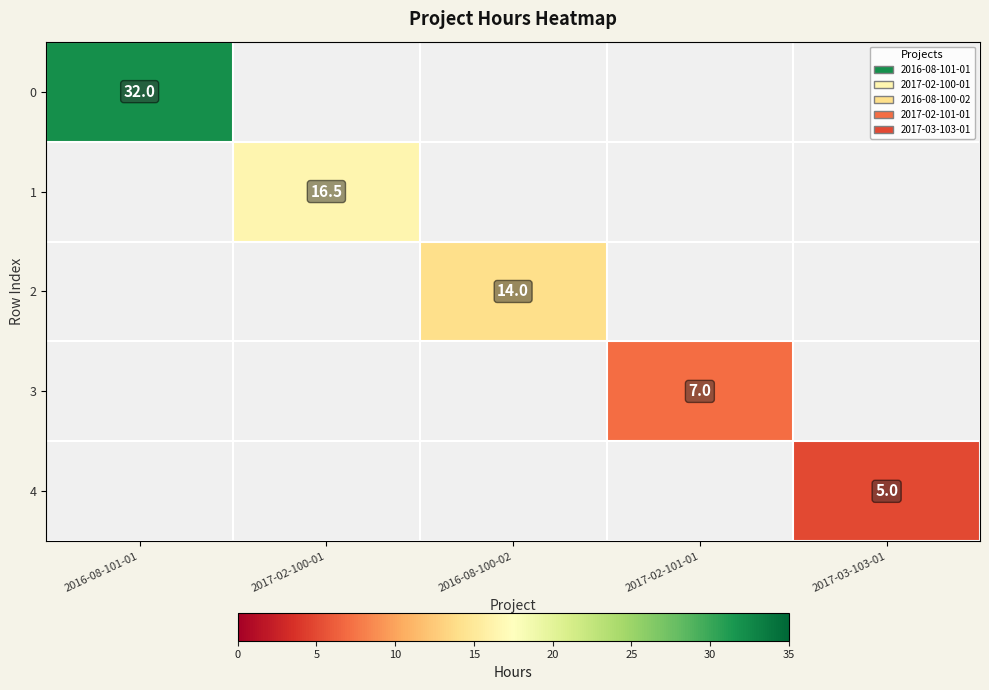

The 4 series shows 1.7 at 2017-03-103-01. True or false?

False